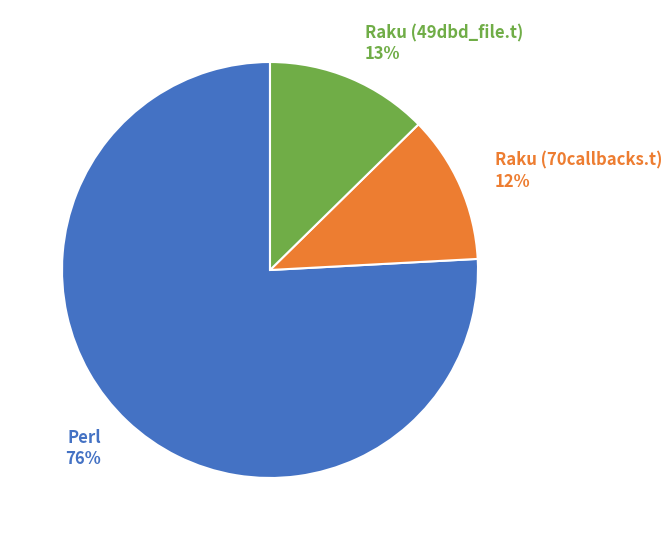

What is the ratio of the value at Raku (70callbacks.t) 12% to the value at Raku (49dbd_file.t) 13%?

0.9